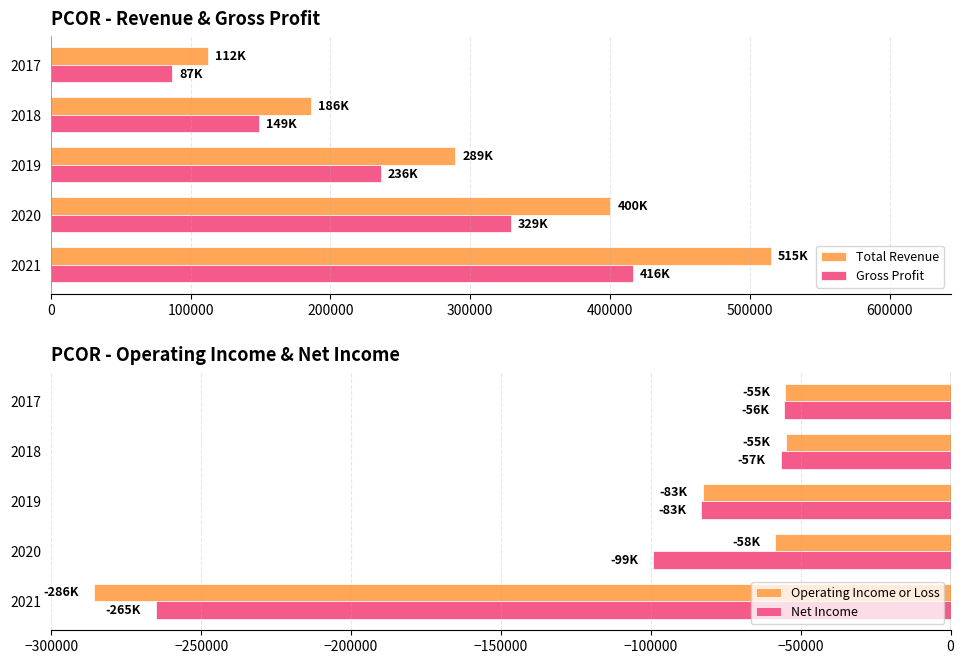

What value does the Total Revenue series have at 2017, to the nearest 100?

112300